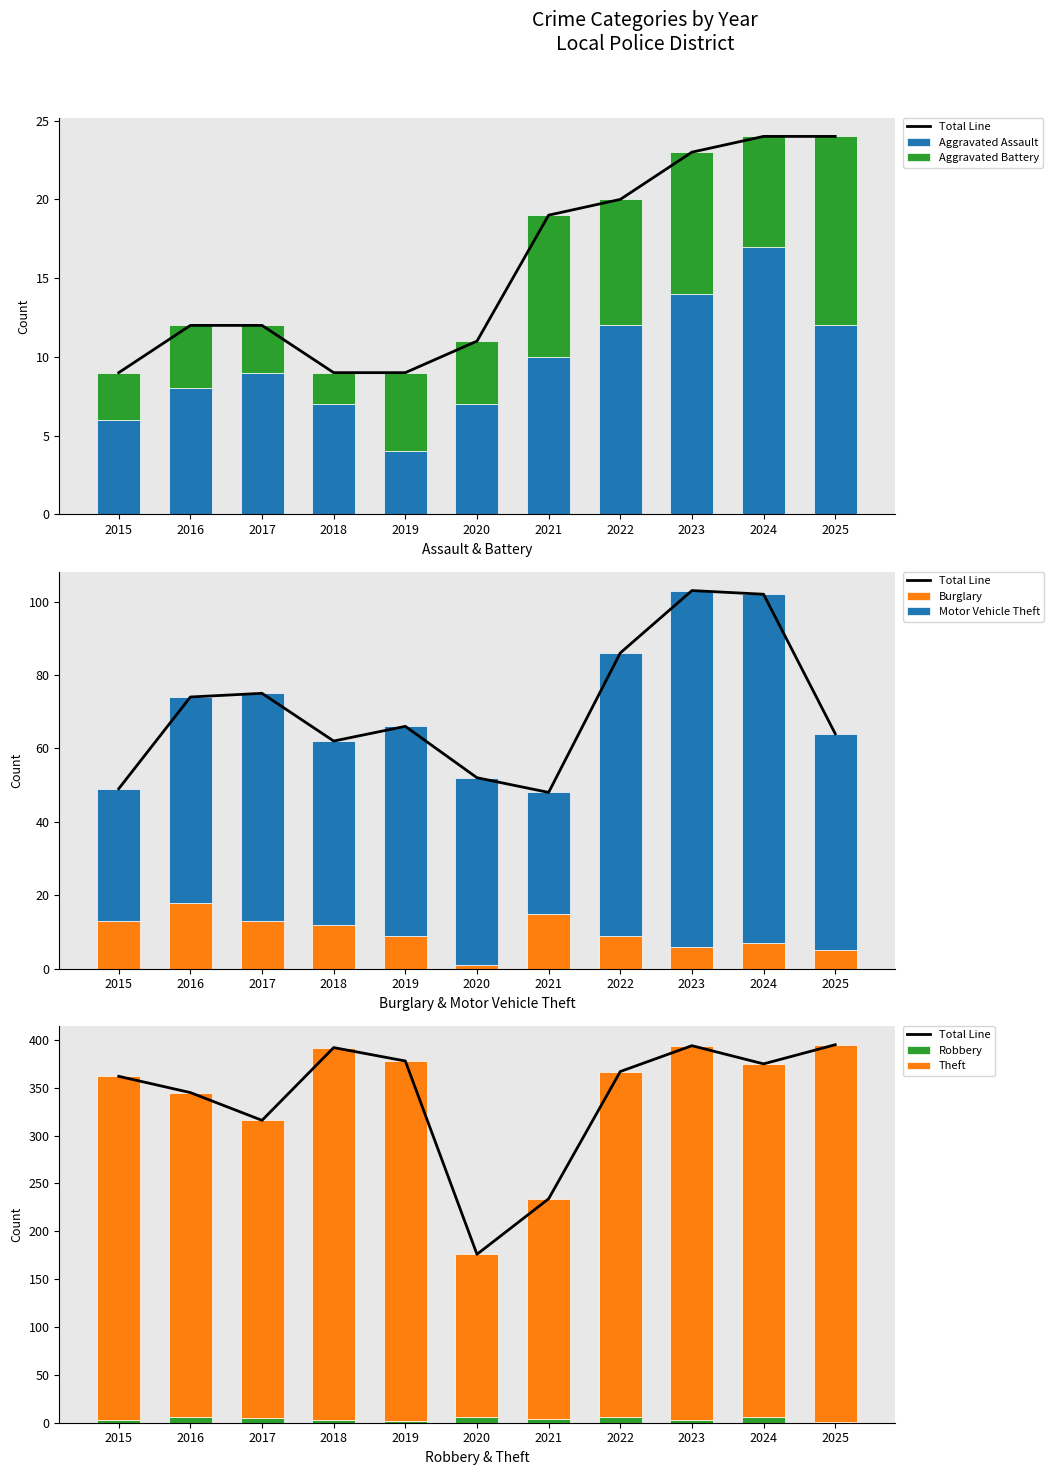

Rank the series by their maximum value, from highest to lowest.

Theft, Motor Vehicle Theft, Burglary, Aggravated Assault, Aggravated Battery, Robbery